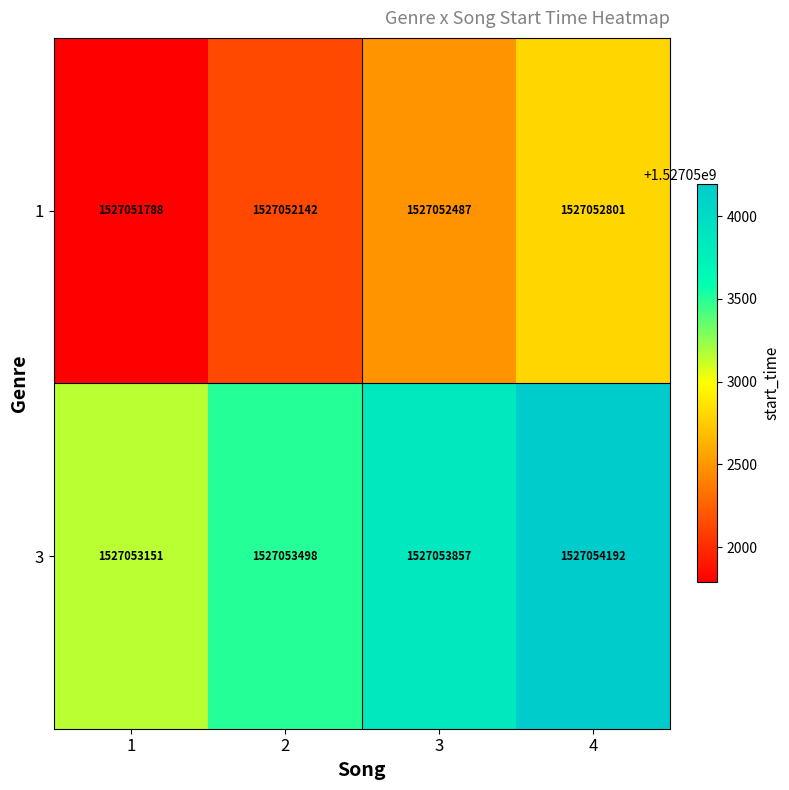

Count the number of data series in this chart.

2